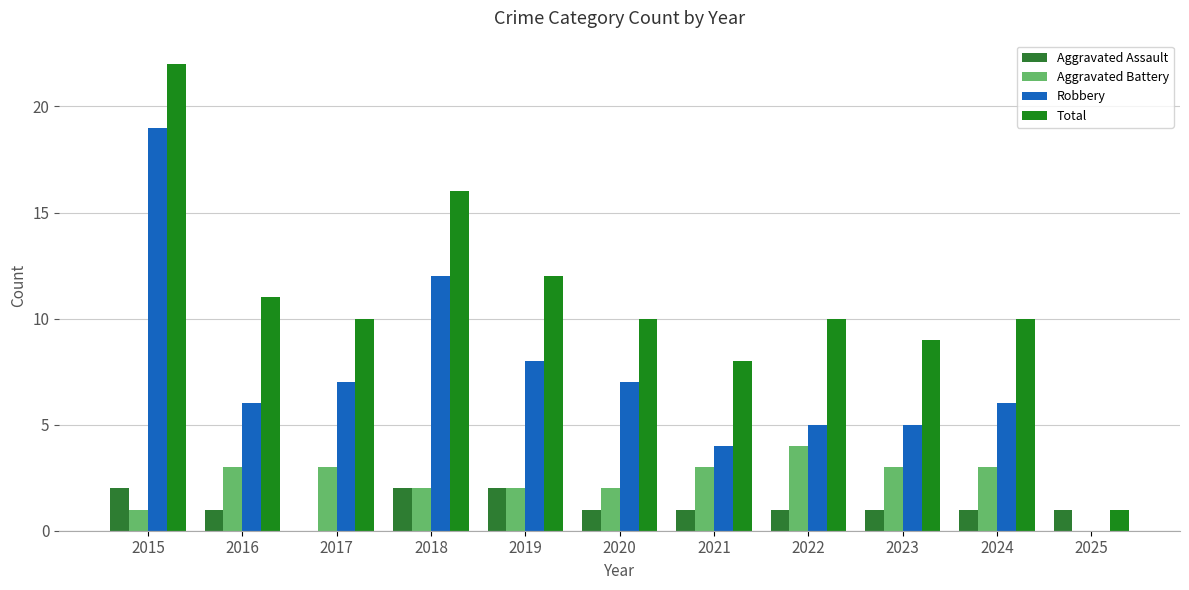

Are the bars horizontal?

No